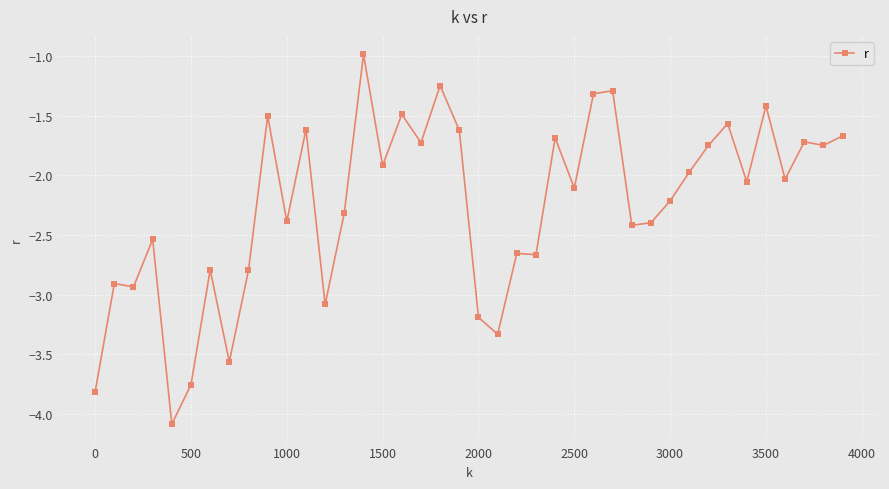

What is the average value?

-2.3